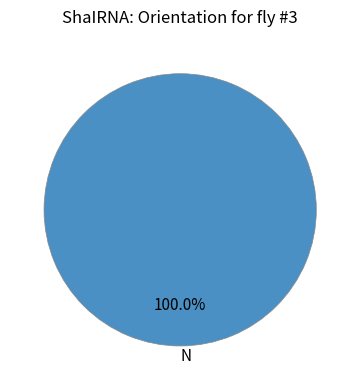

Which category accounts for the majority?

N